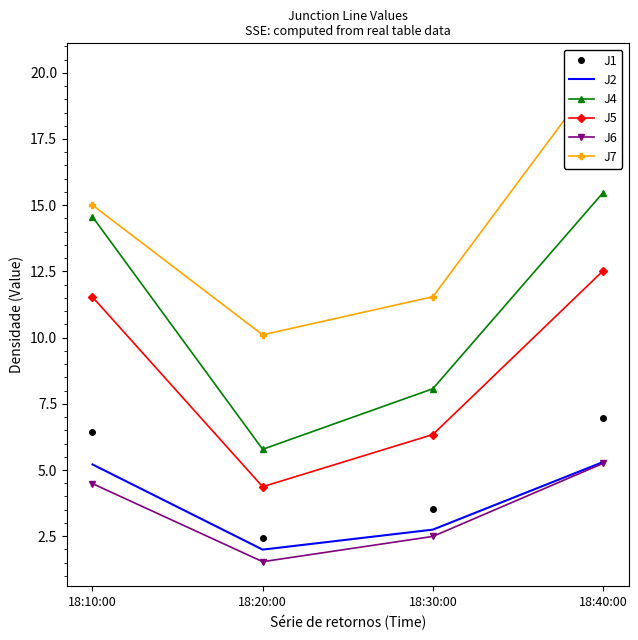

What is the smallest value displayed?

1.5